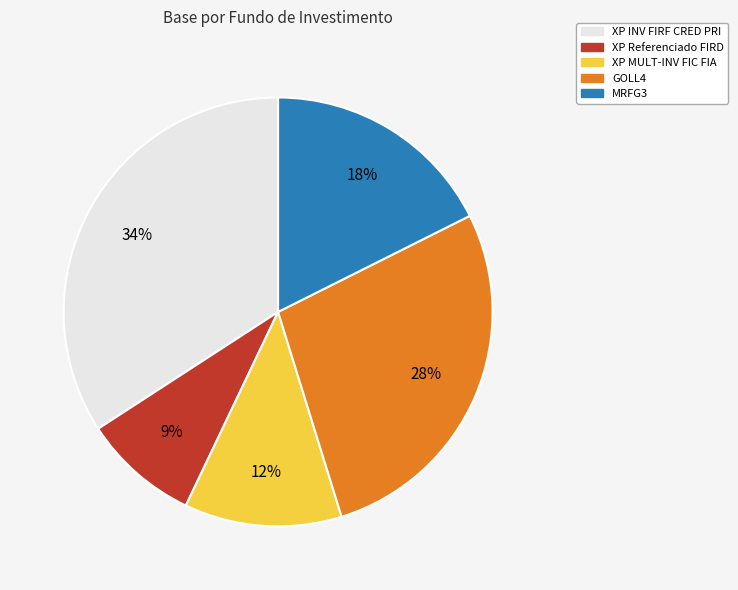

To the nearest percent, what percentage of the pie is XP INV FIRF CRED PRI?

34%